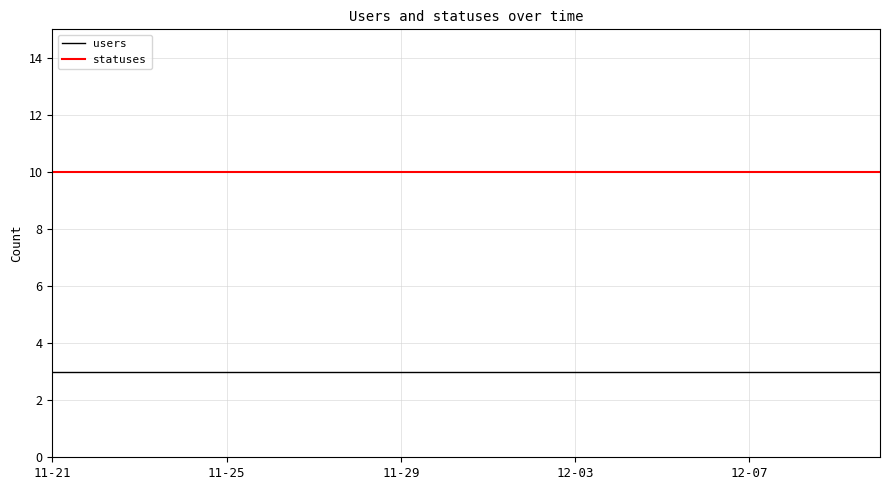

List the series in order of their overall mean, highest first.

statuses, users